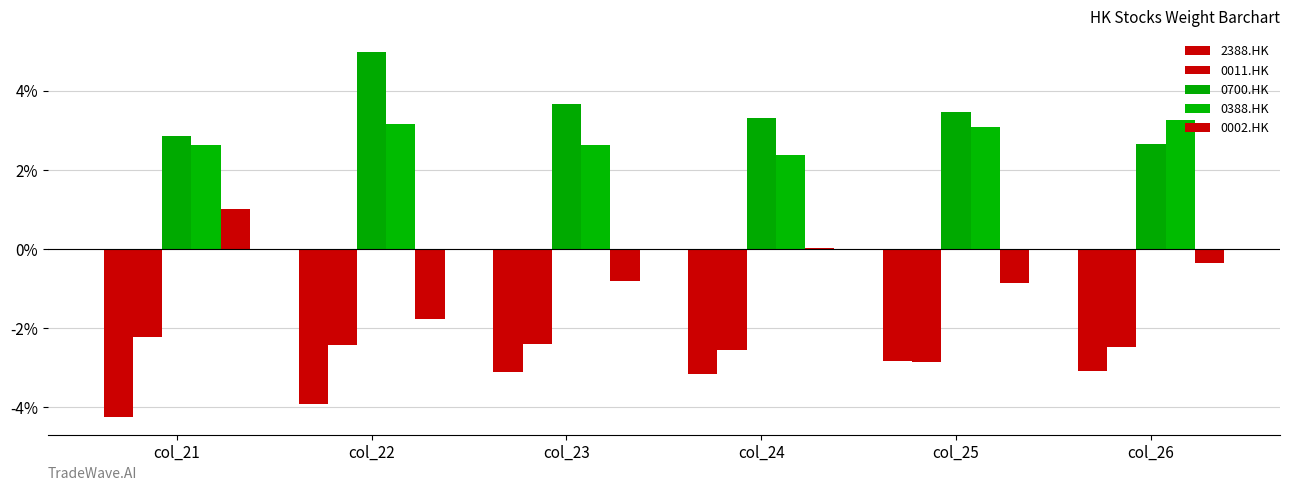

What is the value of the 2388.HK bar at the 6th from the left?

-3.1